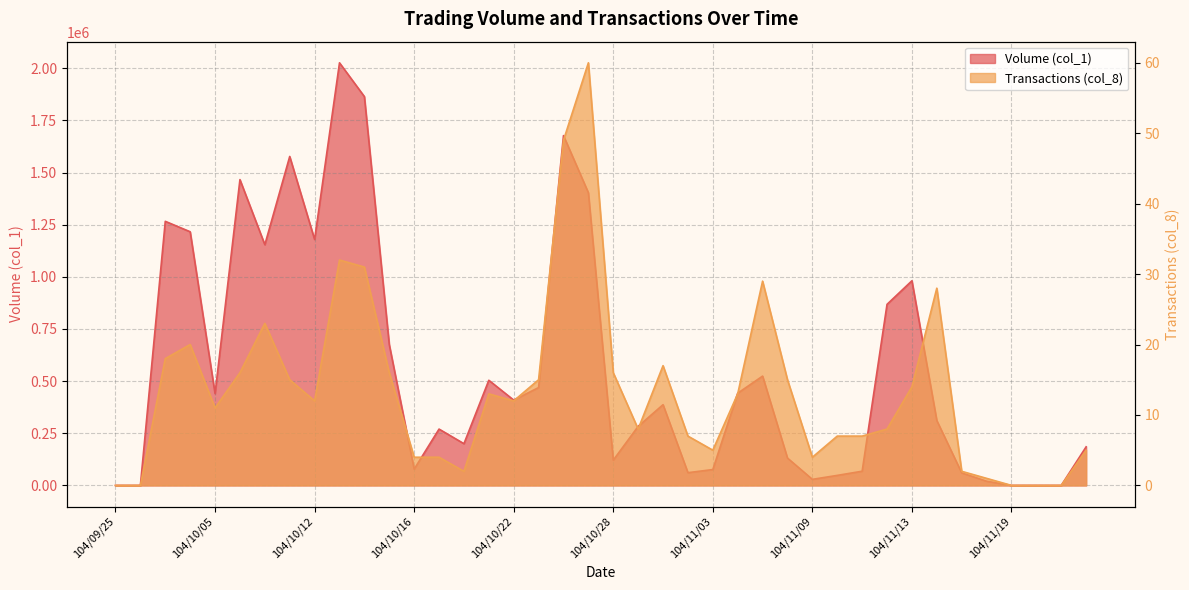

In Transactions (col_8), how many points are higher than both neighbors (excluding endpoints)?

8